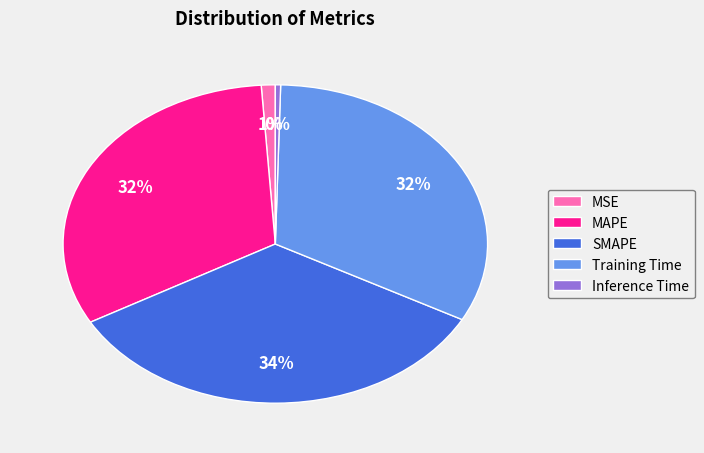

Which category has the smallest portion of the pie?

Inference Time